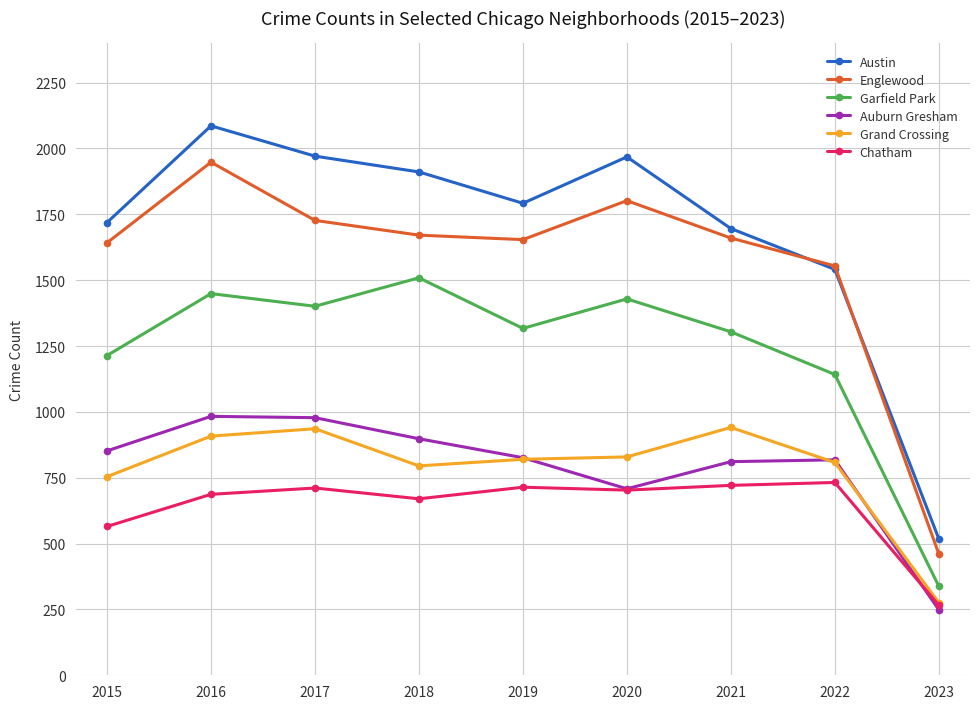

How many distinct data groups are displayed?

6